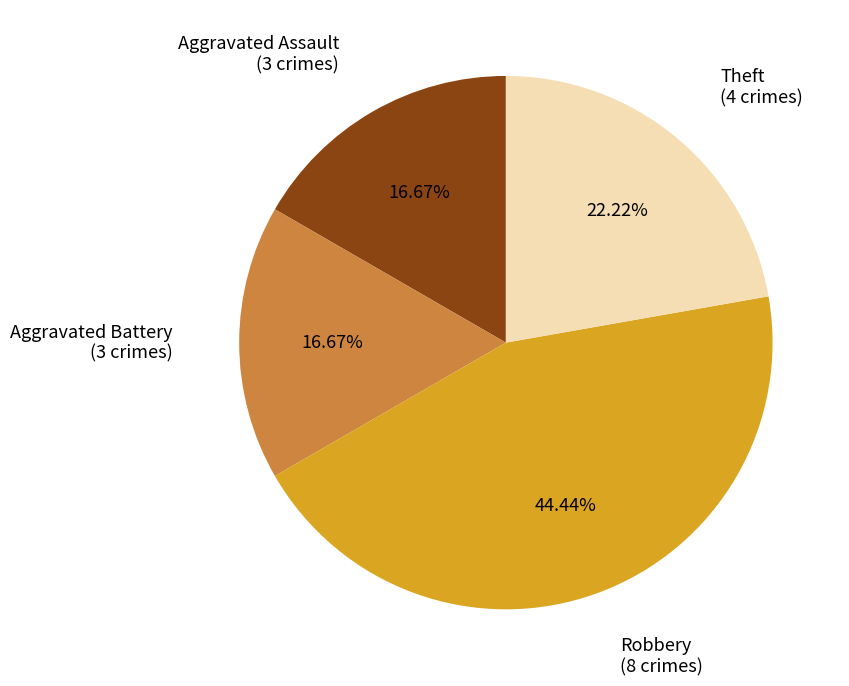

Is there a majority slice in this chart?

No